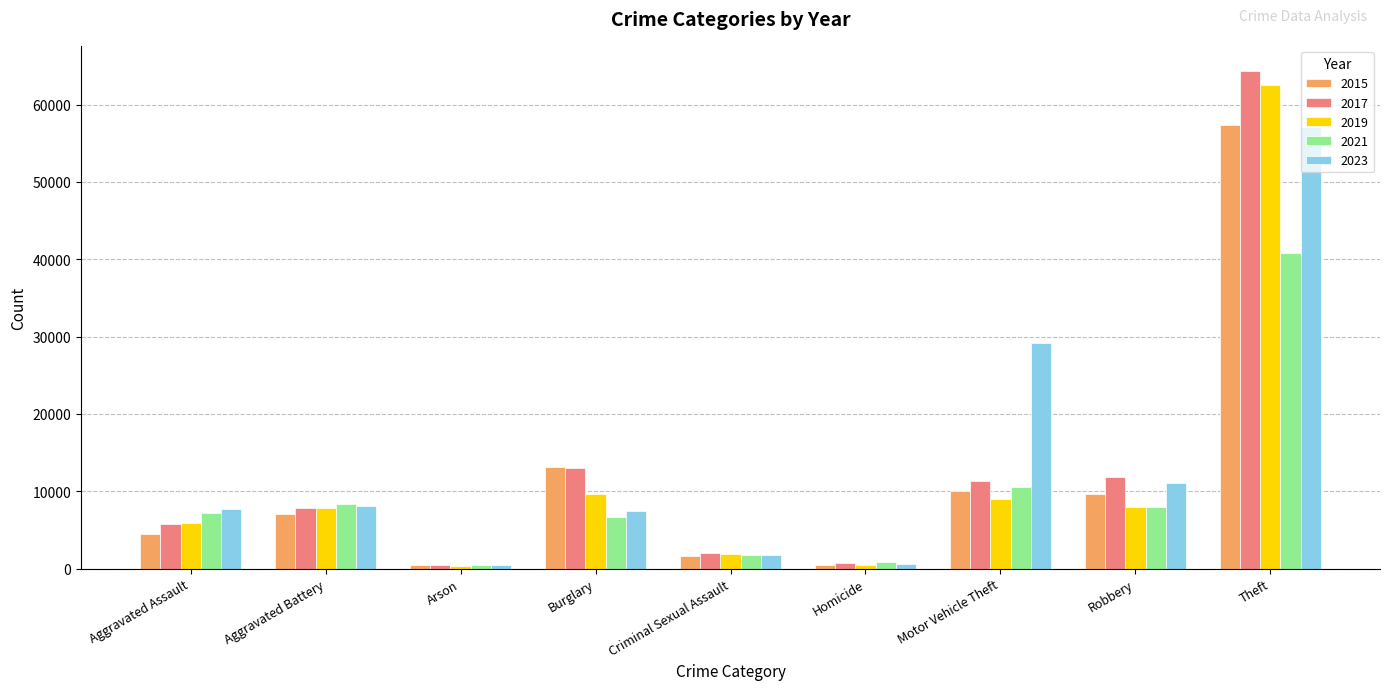

At which category does the chart reach its peak across all series?

Theft